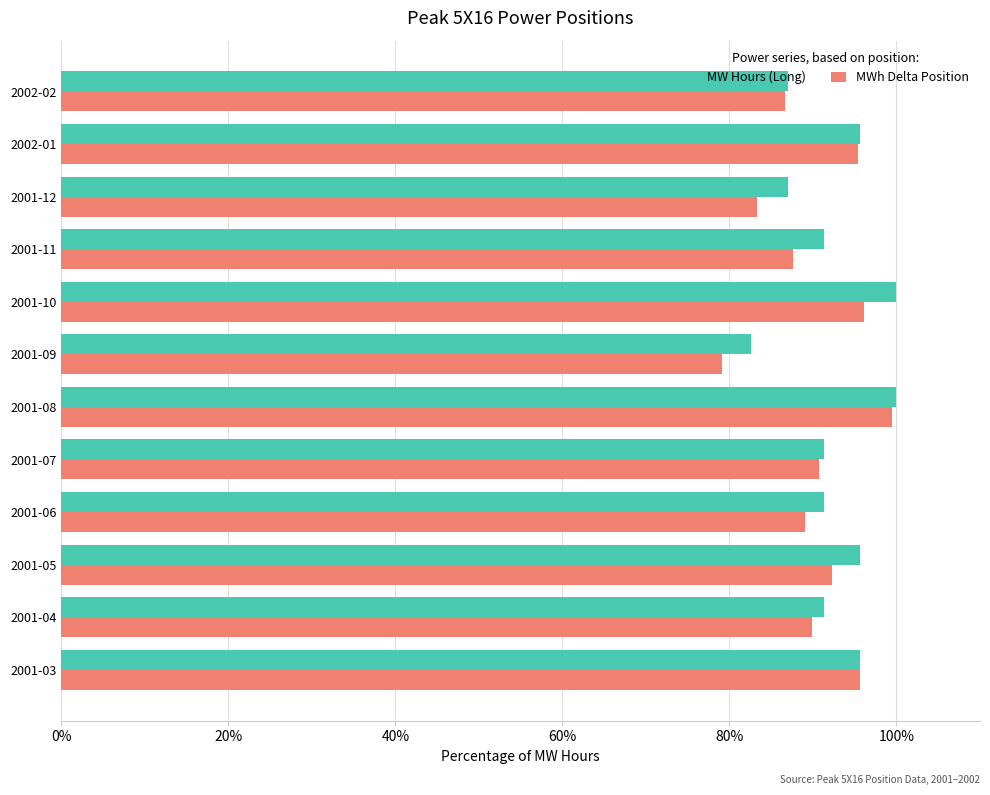

What is the difference between the highest and lowest values at 2001-11?

3.7